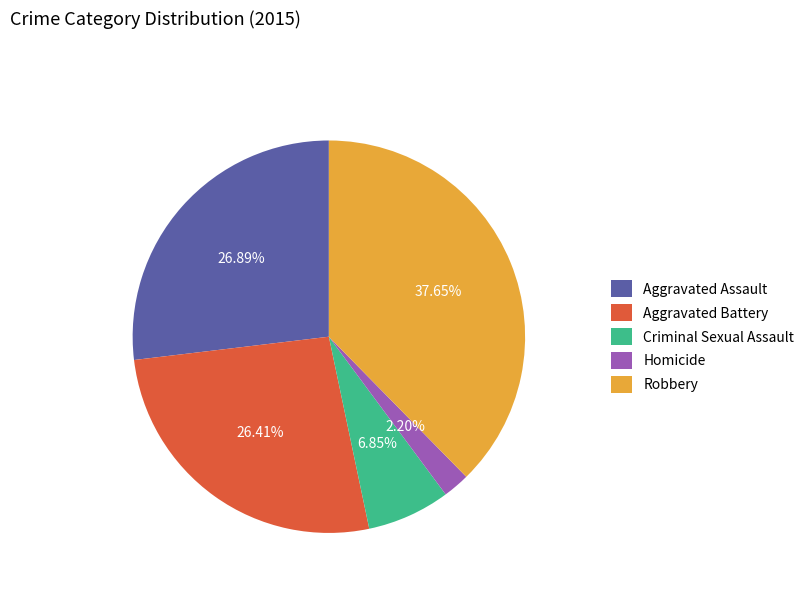

To the nearest percent, what percentage of the pie is Aggravated Battery?

26%